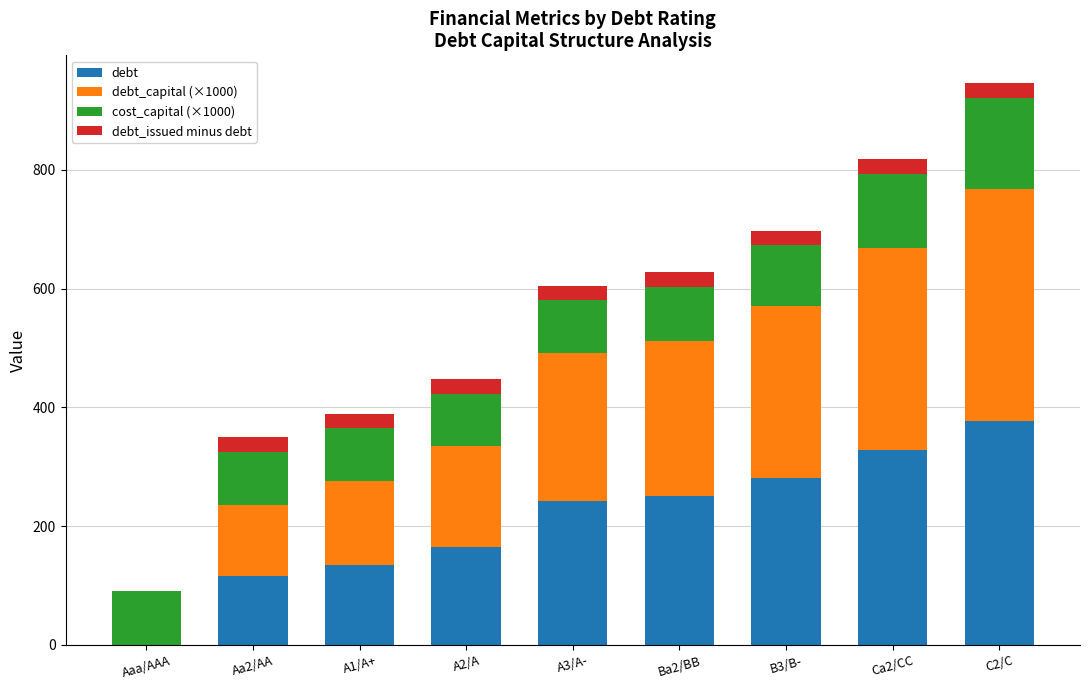

What is the sum of all debt values?

1894.2